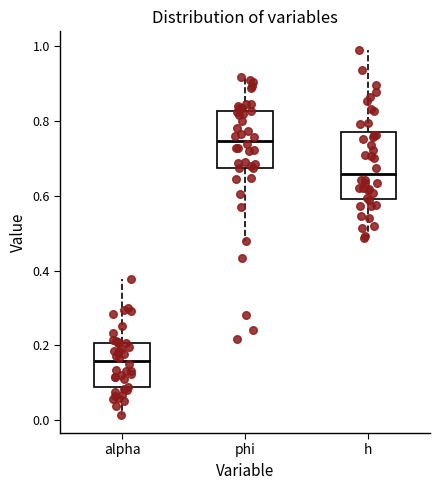

Which box has the lowest median line?

alpha